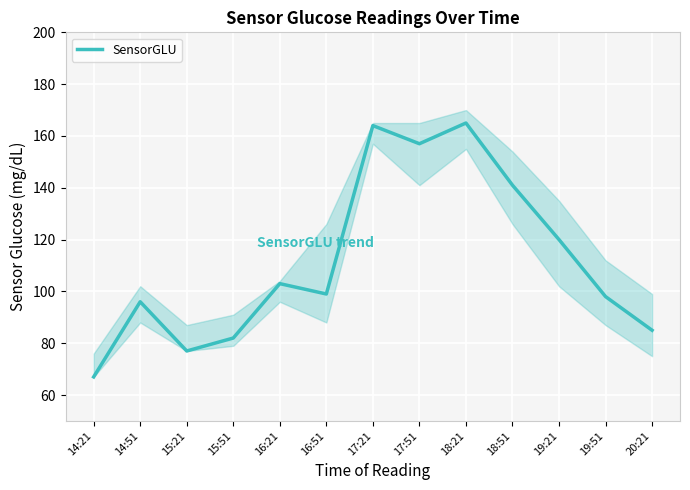

What is the sum of the values at 20:21 and 17:51?

242